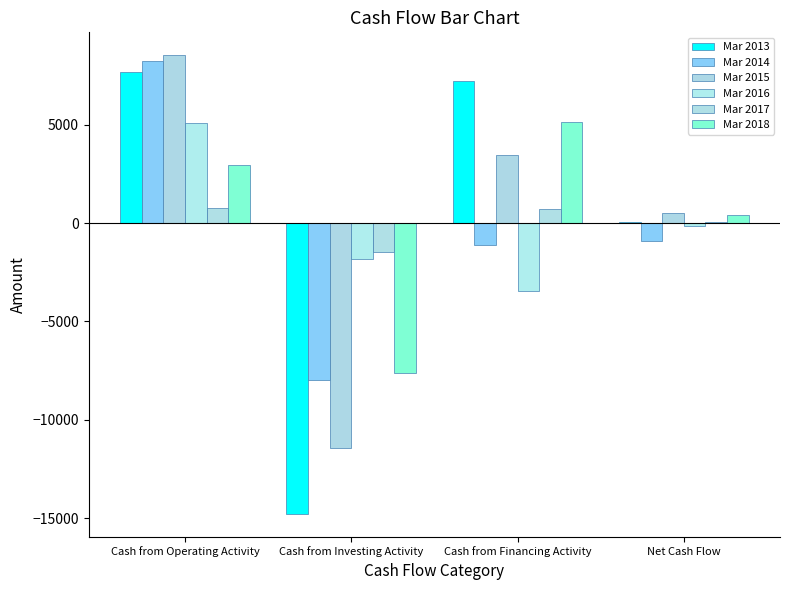

At which category is the sum across all series the highest?

Cash from Operating Activity